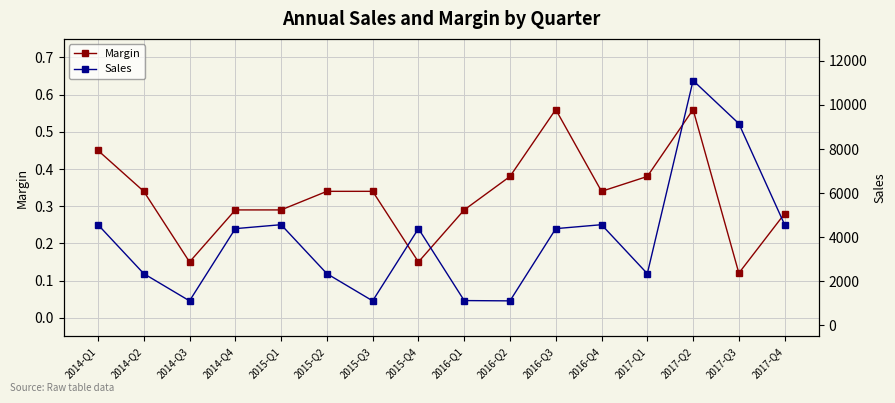

How many lines are shown in the chart?

2